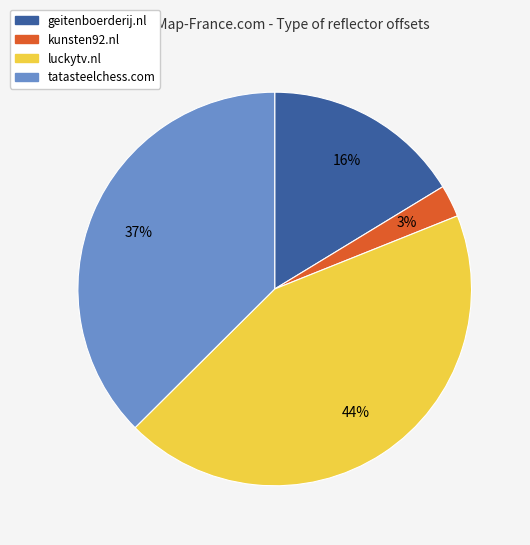

To the nearest percent, what is the average slice percentage?

25%